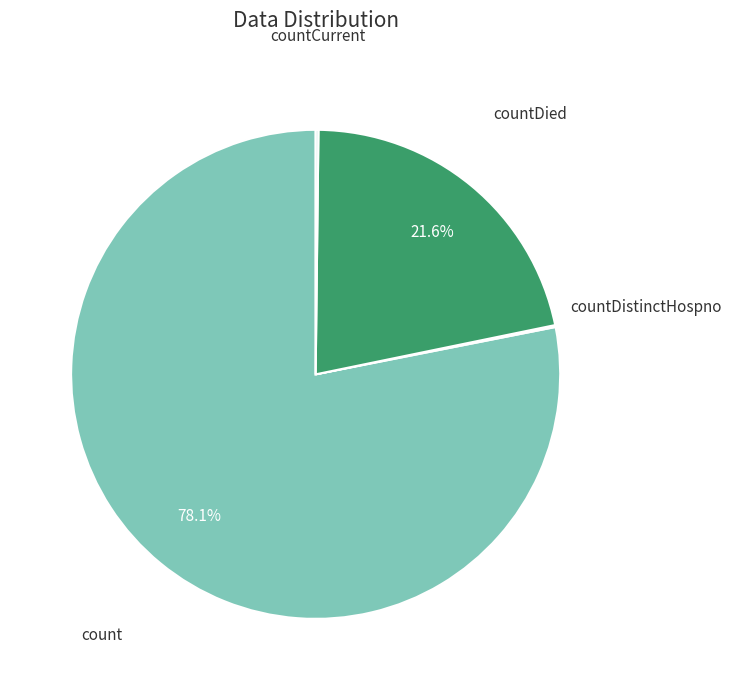

What percentage is NOT represented by count?

21.9%